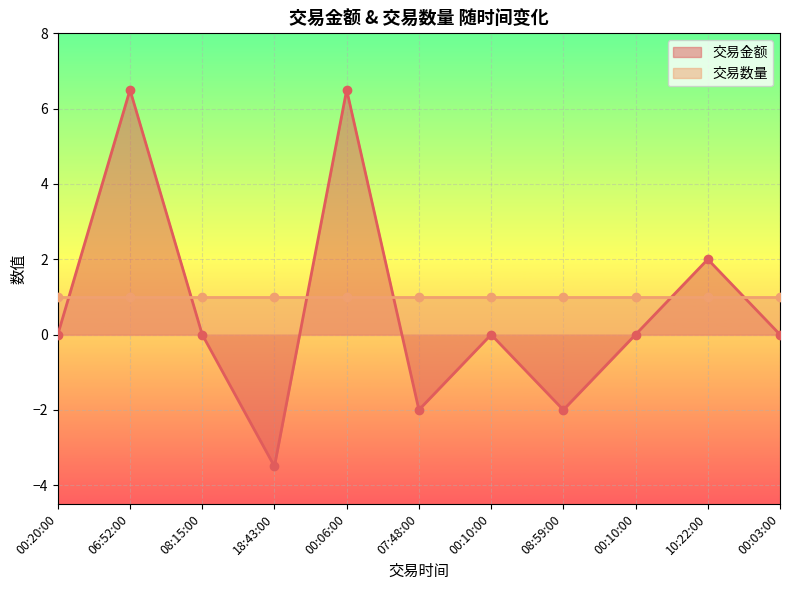

Reading right to left, list all the values displayed in this chart.

0.0	2.0	0.0	-2.0	0.0	-2.0	6.5	-3.5	0.0	6.5	0.0